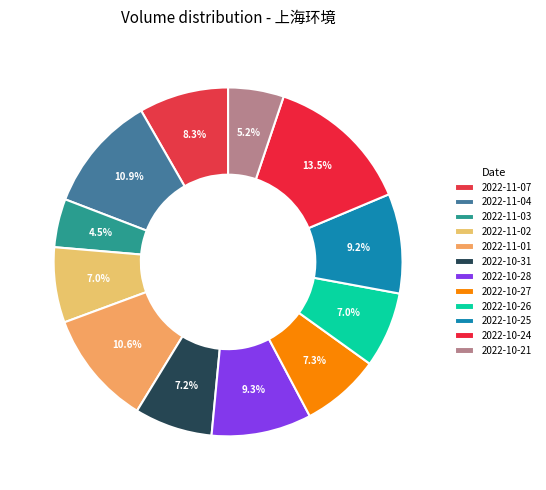

Does any single category account for the majority?

No